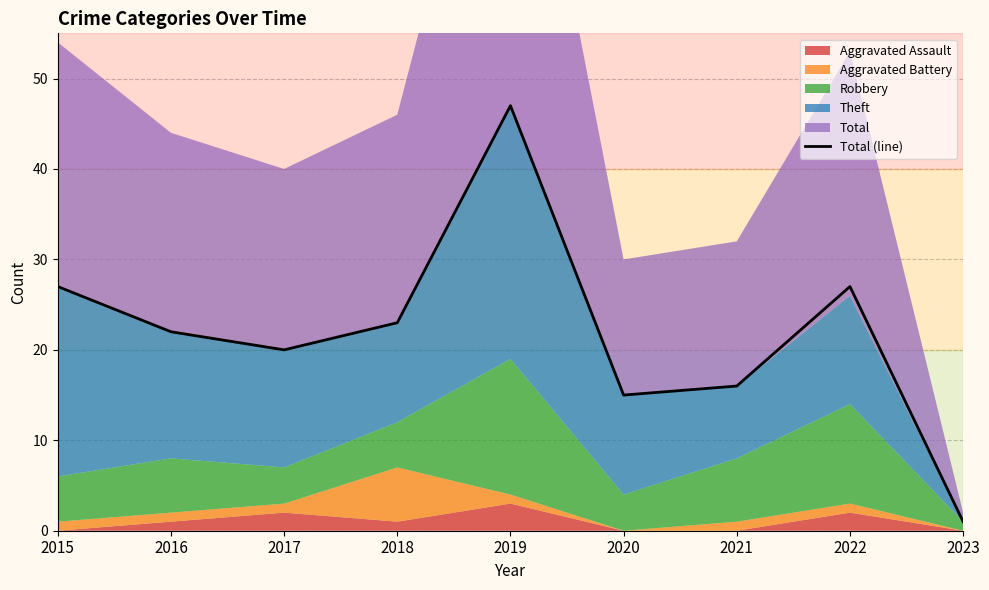

Reading left to right, extract all data points from this chart.

27	22	20	23	47	15	16	27	1